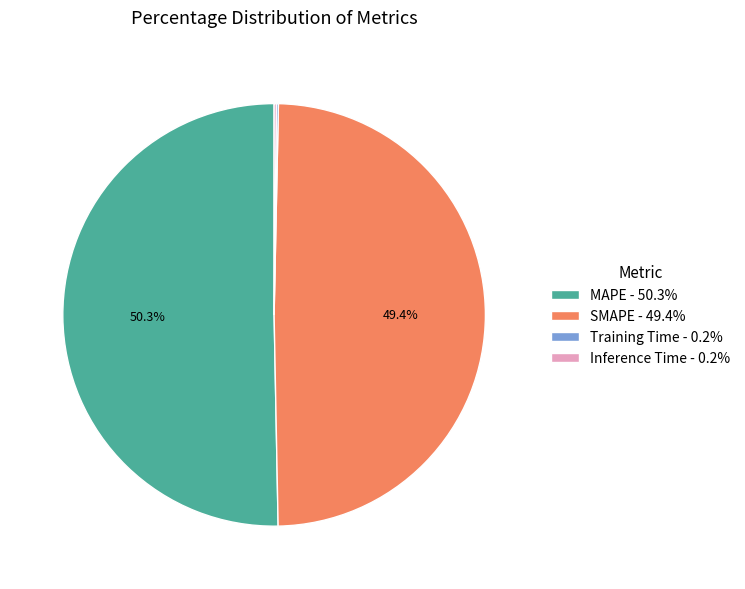

Between SMAPE - 49.4% and MAPE - 50.3%, which is larger?

MAPE - 50.3%